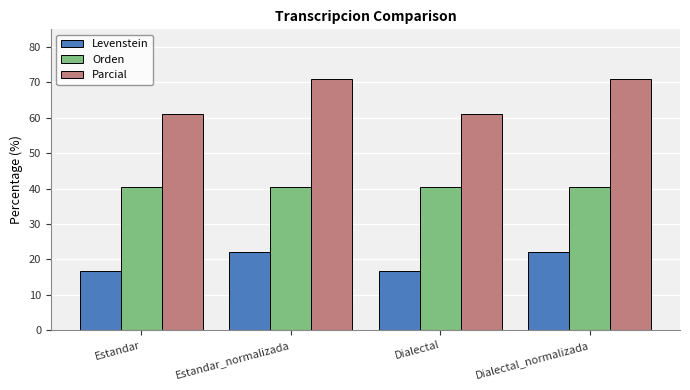

What is the sum of the Orden values at Dialectal_normalizada and Dialectal?

81.0